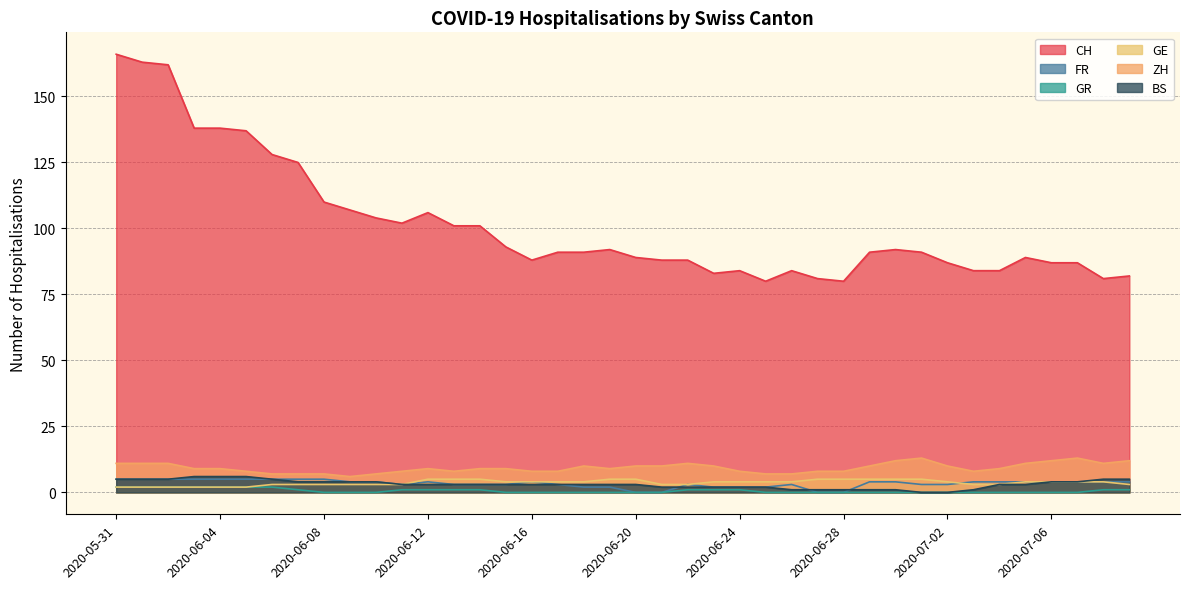

What is the difference between the maximum and minimum values in the GE series?

3